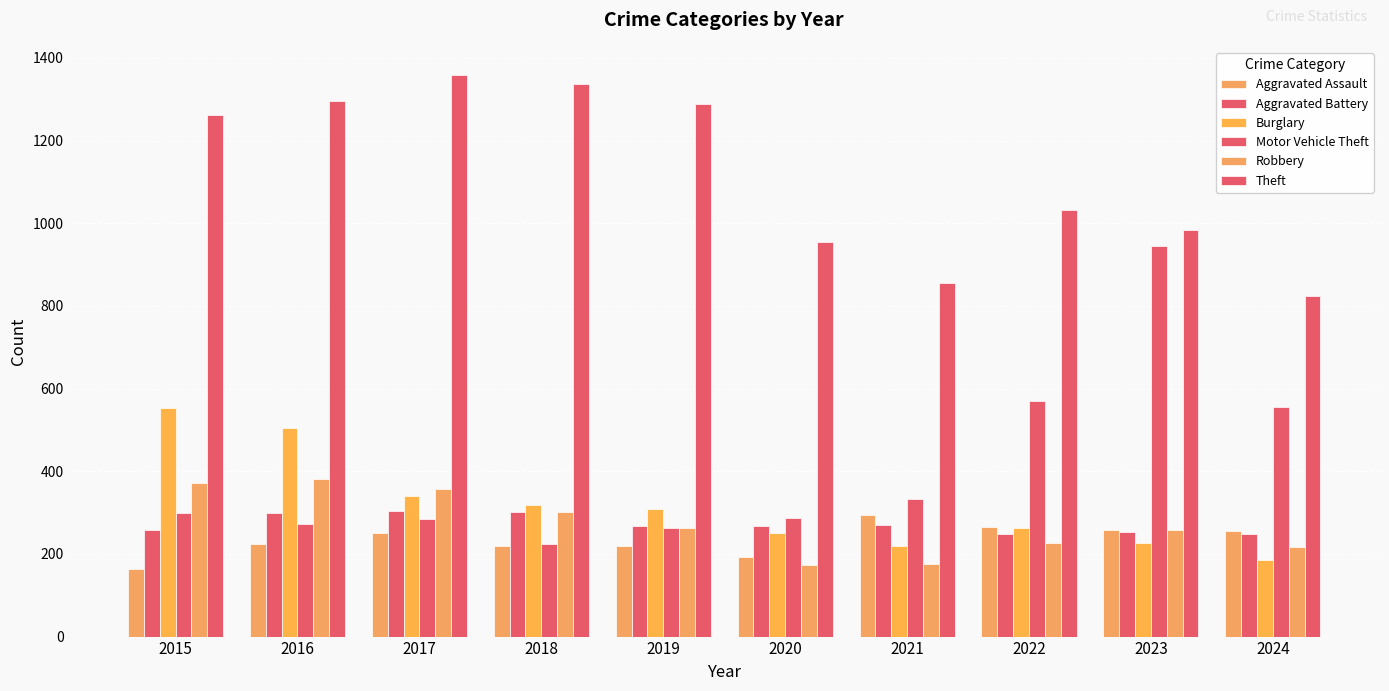

What is the lowest value of the Theft series?

825